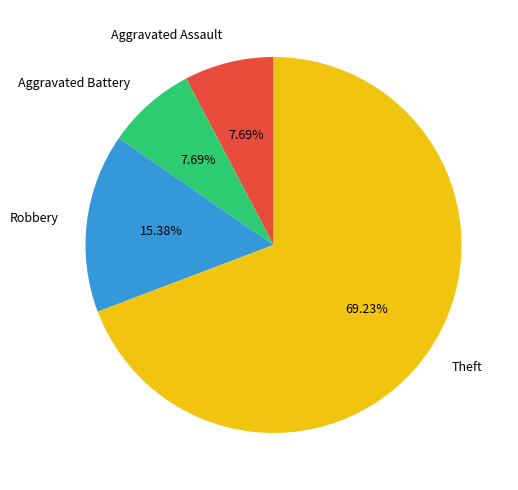

What is the largest slice in the pie chart?

Theft